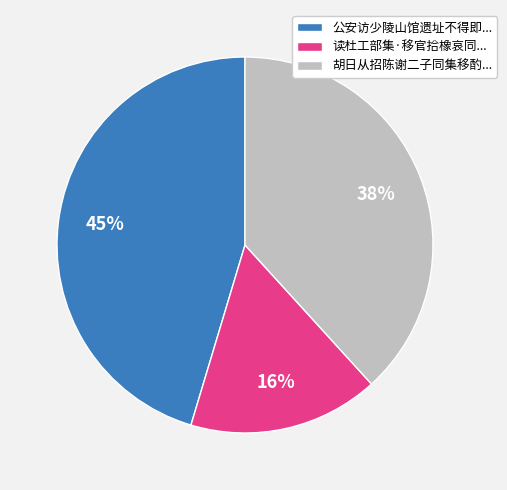

What is the smallest slice in the pie chart?

读杜工部集·移官拾橡哀同...